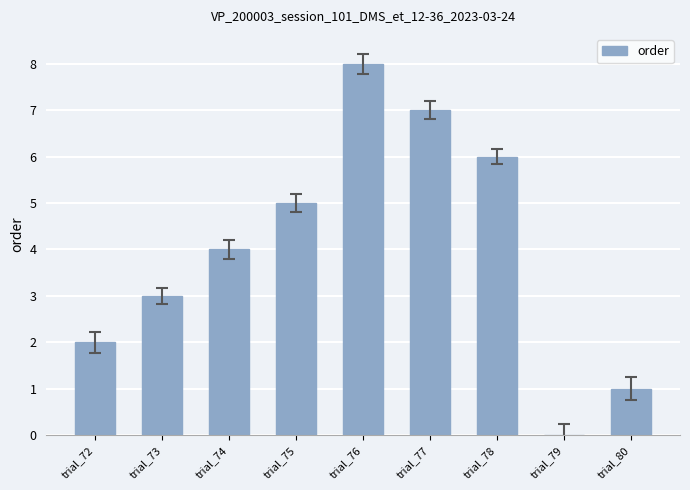

Reading right to left, extract all data points from this chart.

1	0	6	7	8	5	4	3	2